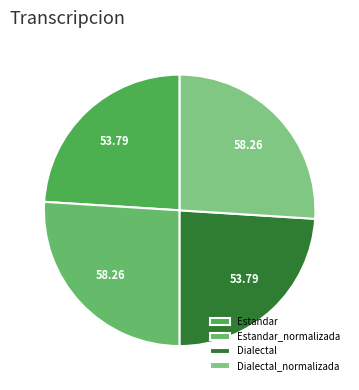

Is there a majority slice in this chart?

No